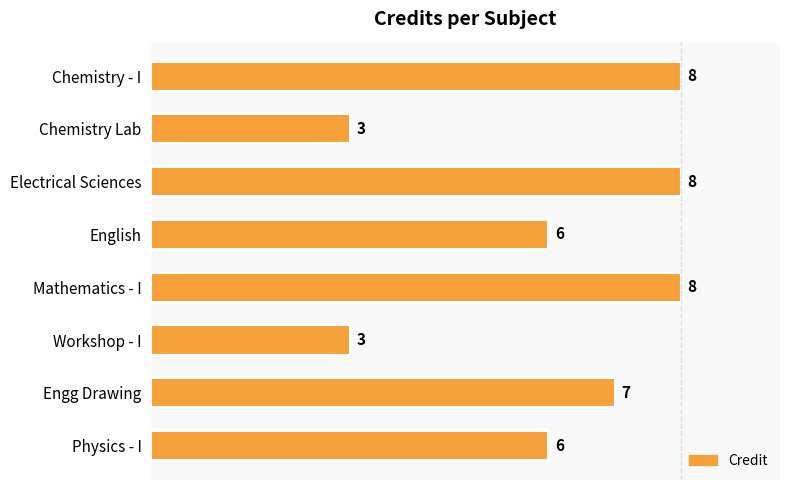

What is the sum of all values?

49